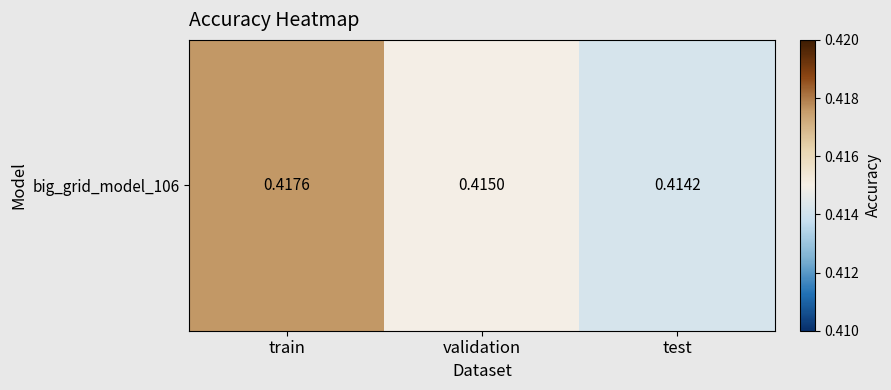

Which has a higher value, test or train?

train